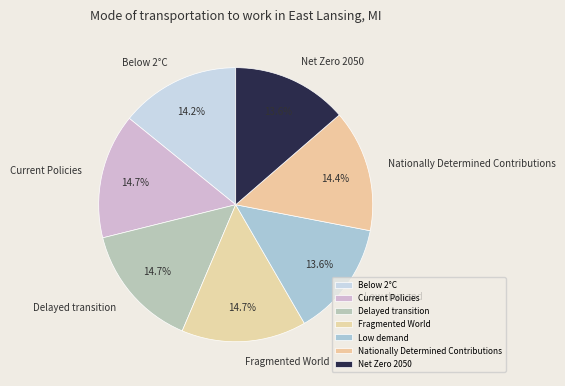

To the nearest percent, what percentage of the pie is Nationally Determined Contributions?

14%